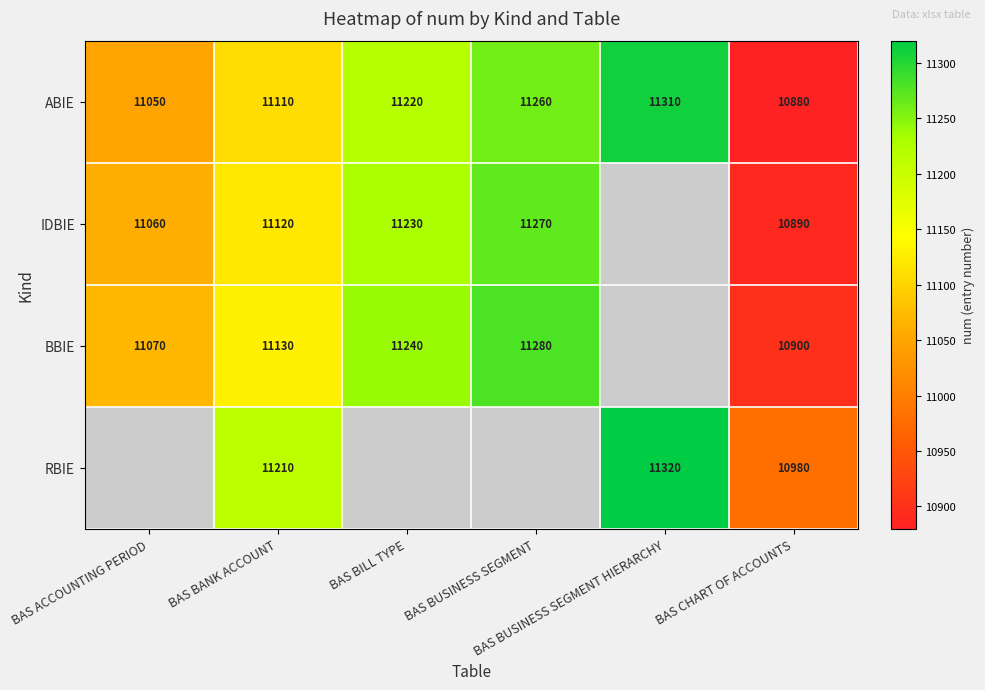

At how many categories does at least one series exceed 11034?

5